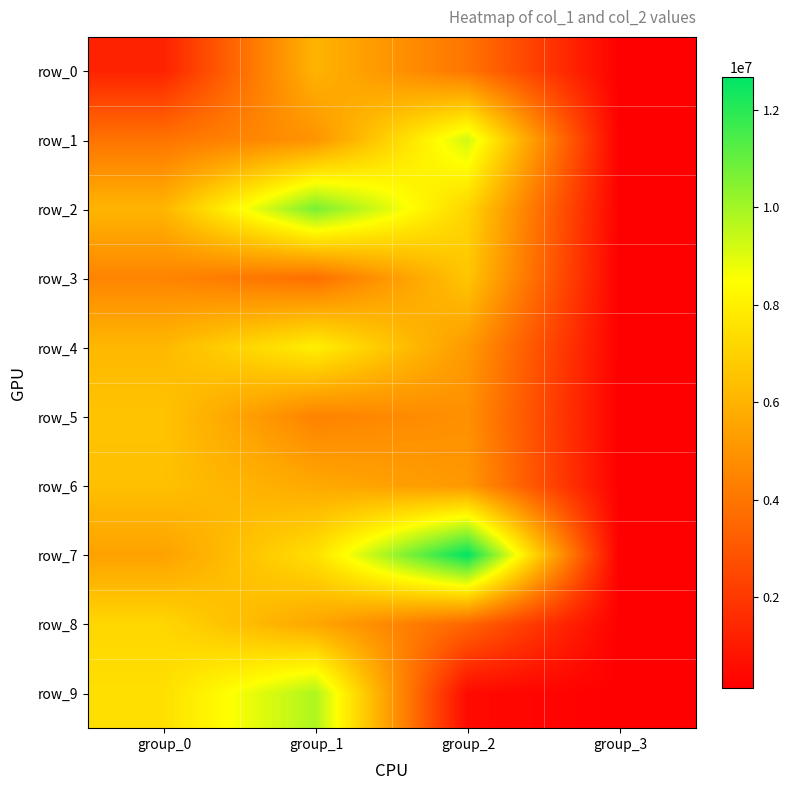

How many data points in row_2 are above 7145736?

1